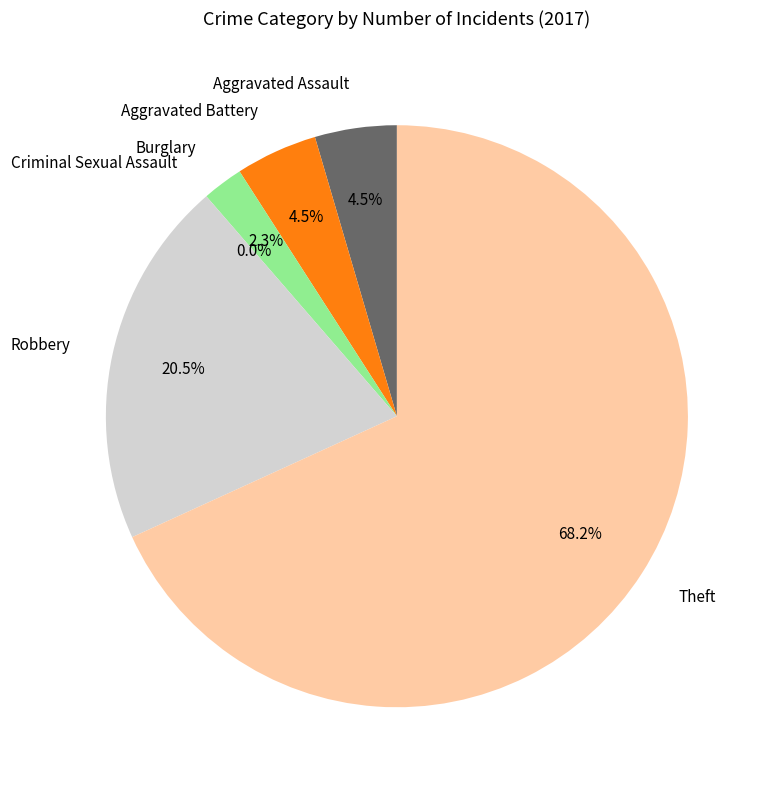

Is it true that Burglary is 2% of the pie?

True